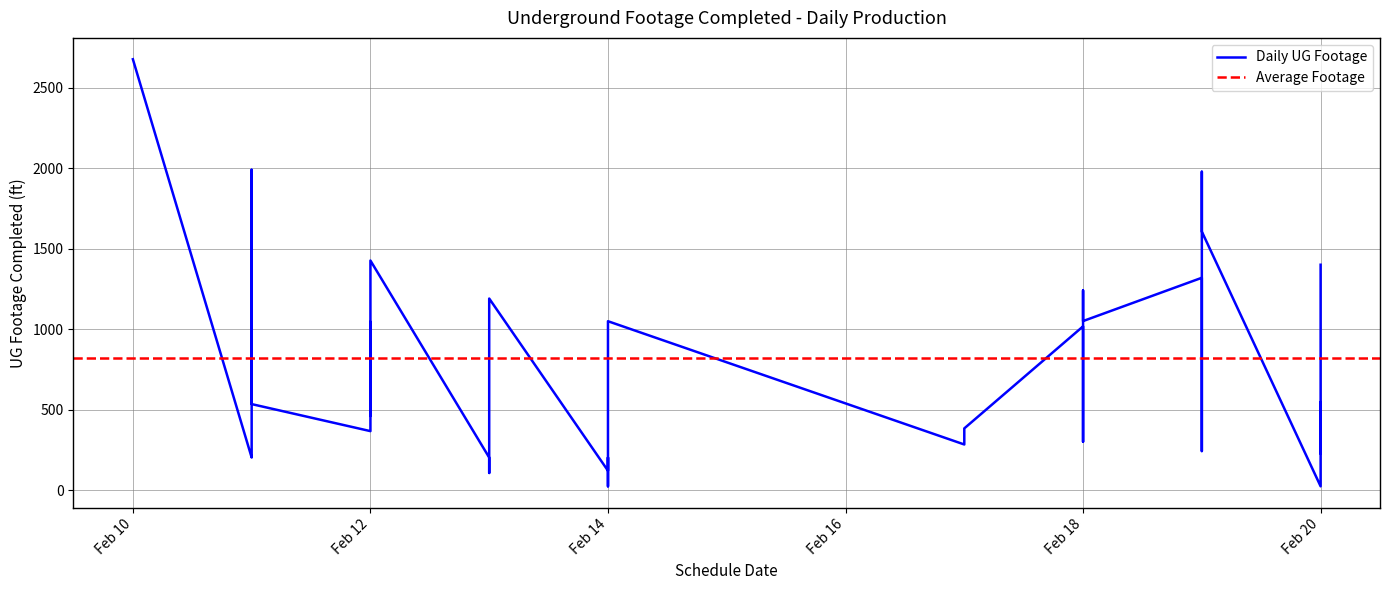

Is this an area chart (filled region under the line)?

No